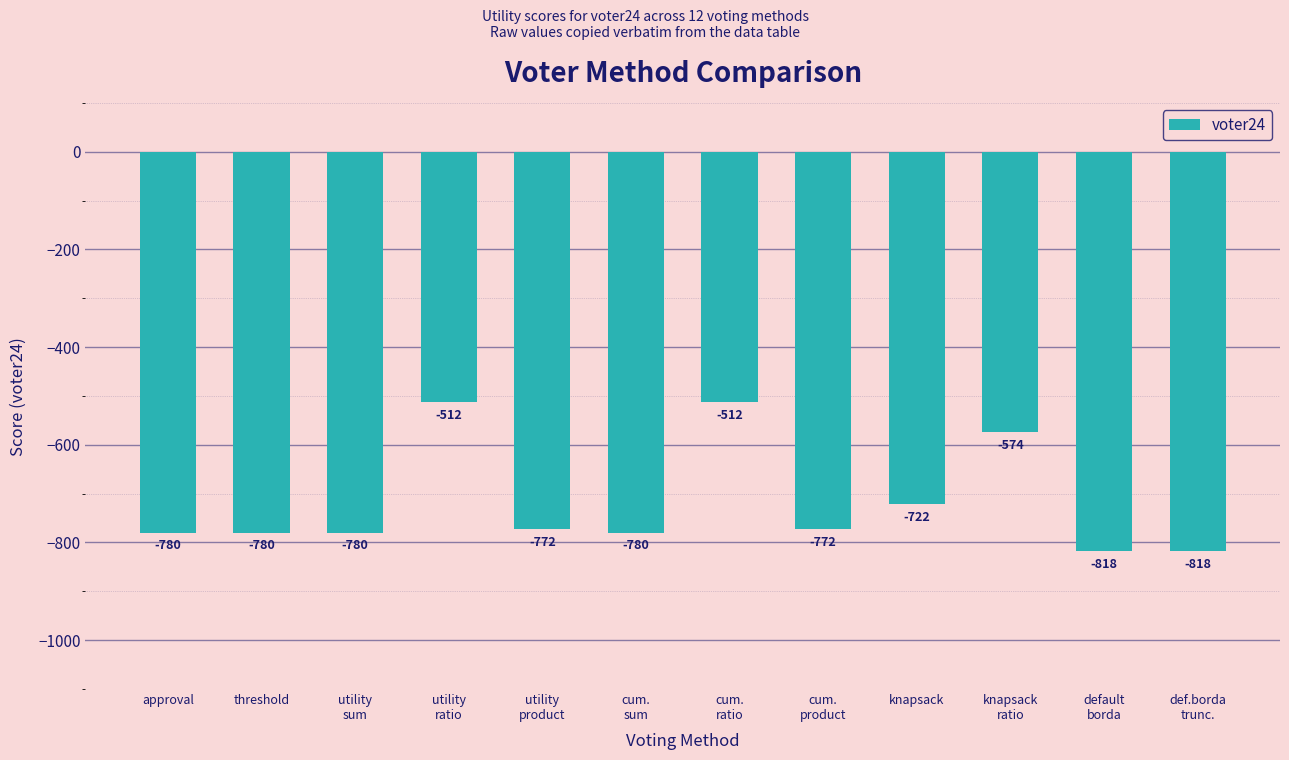

Where does the data first go above -772?

utility
ratio